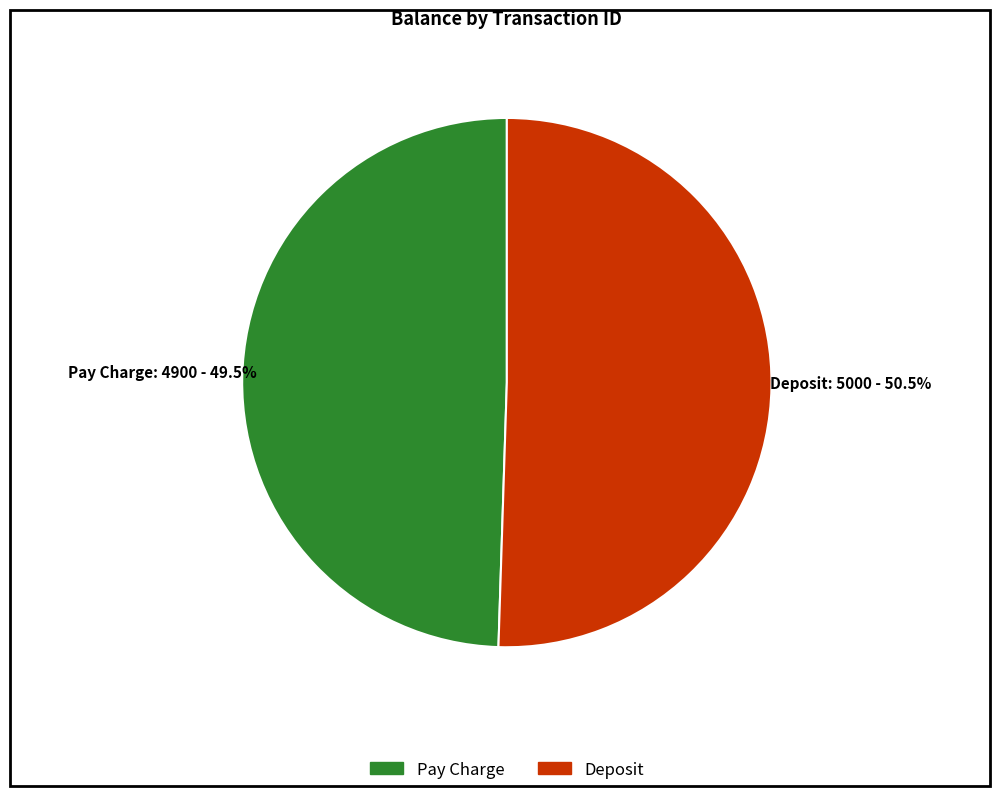

Does any single category account for the majority?

Yes